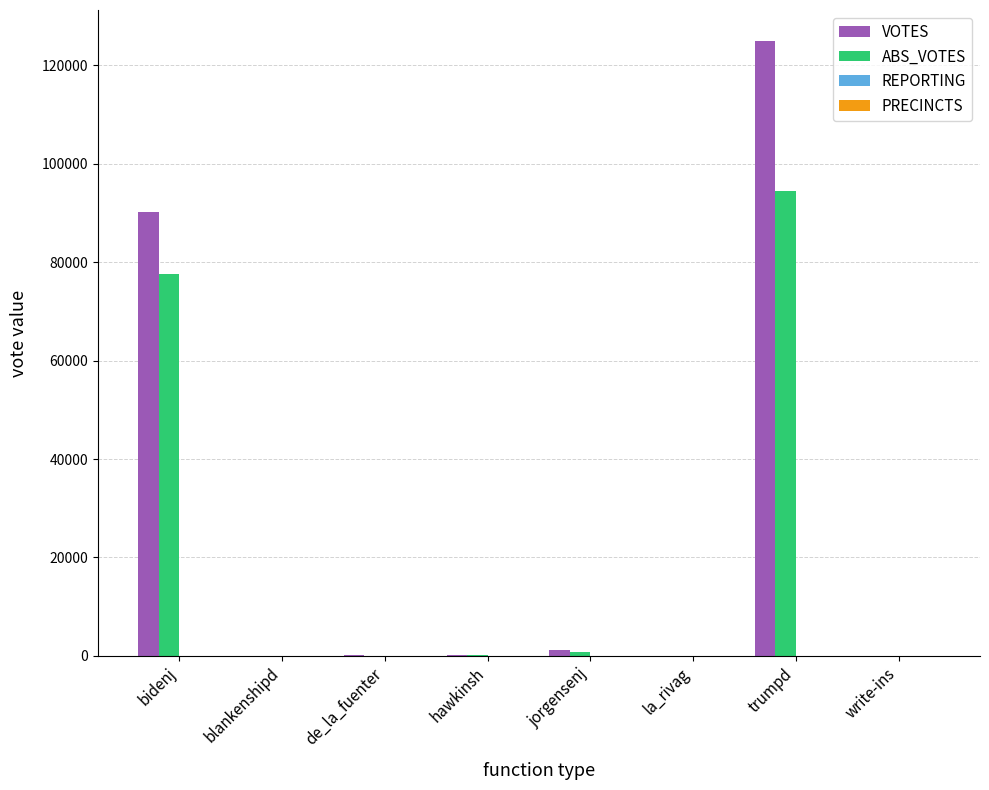

What is the greatest value displayed?

124987